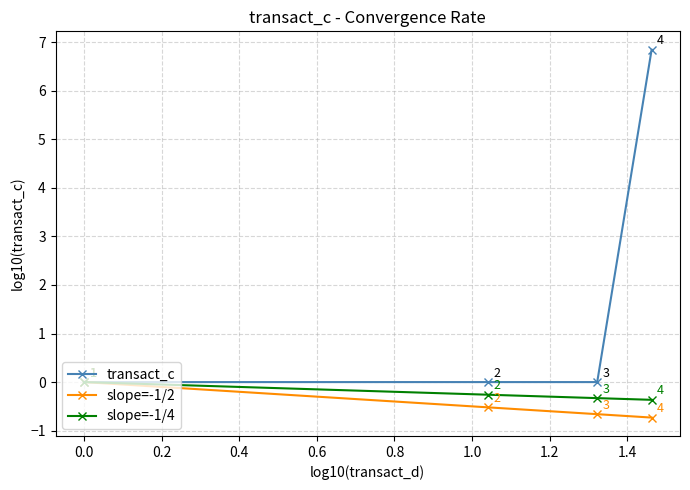

Which series has the largest total across all categories?

transact_c